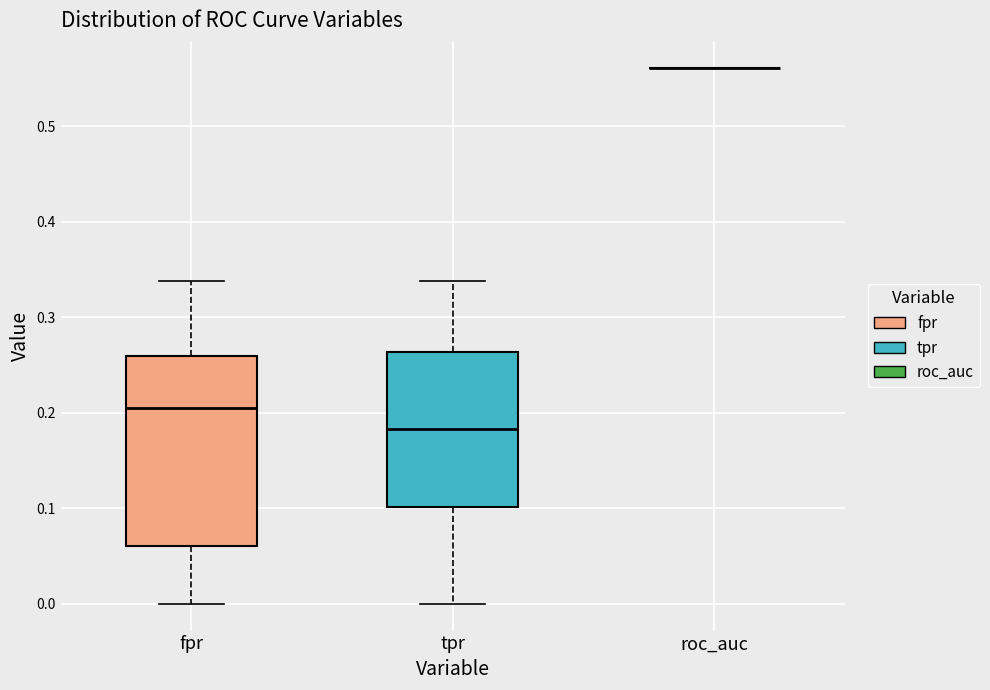

Reading left to right, read every box against the y-axis: the position of its median line, the range the box covers, and the ends of its whiskers. The values are not printed on the chart, so give them approximately, as read against the axis.

fpr: median 0.20, box 0.06 to 0.26, whiskers 0.00 to 0.34
tpr: median 0.18, box 0.10 to 0.26, whiskers 0.00 to 0.34
roc_auc: box collapsed to a line at 0.56, whiskers 0.56 to 0.56